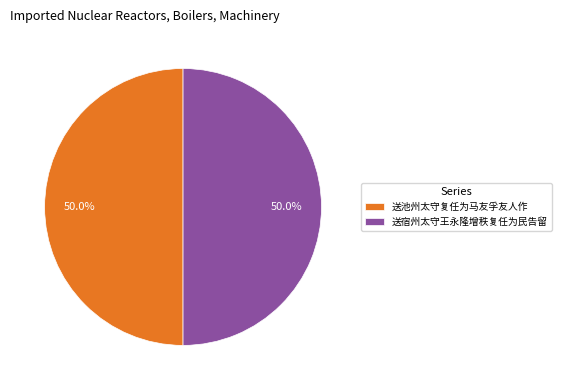

What is the ratio of the value at 送宿州太守王永隆增秩复任为民告留 to the value at 送池州太守复任为马友孚友人作?

1.0